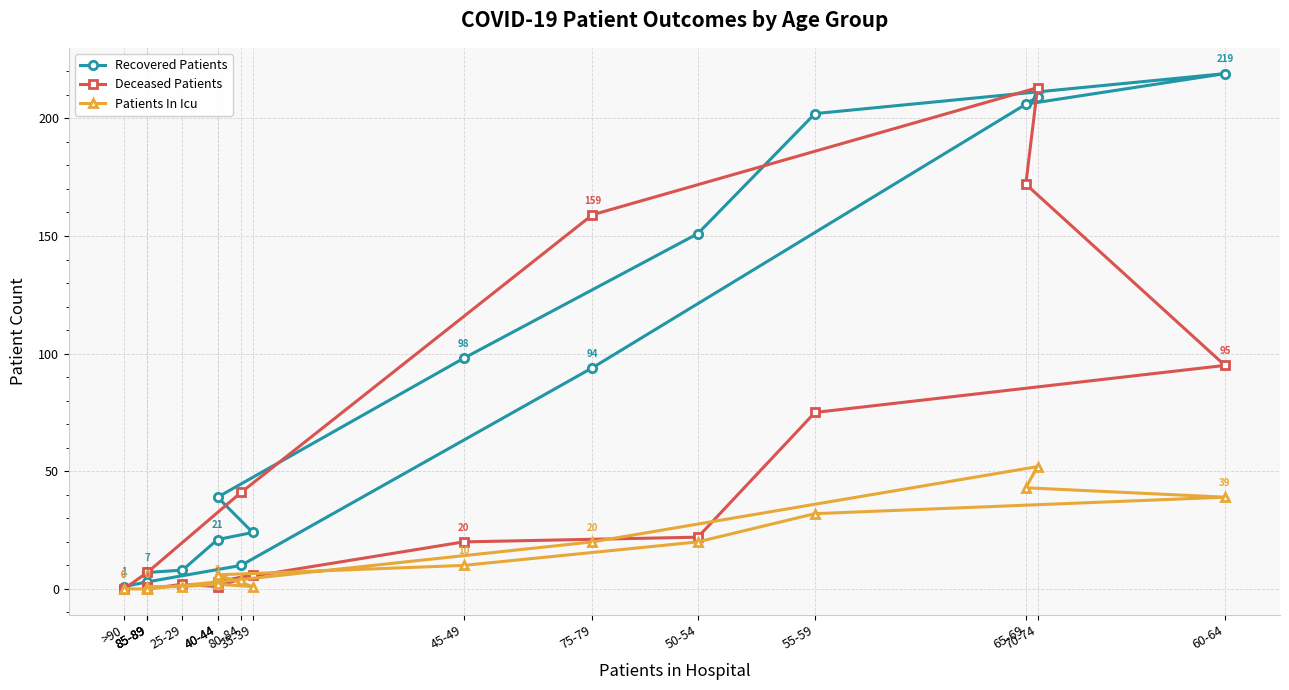

What is the difference between the maximum and minimum values in the Deceased Patients series?

213